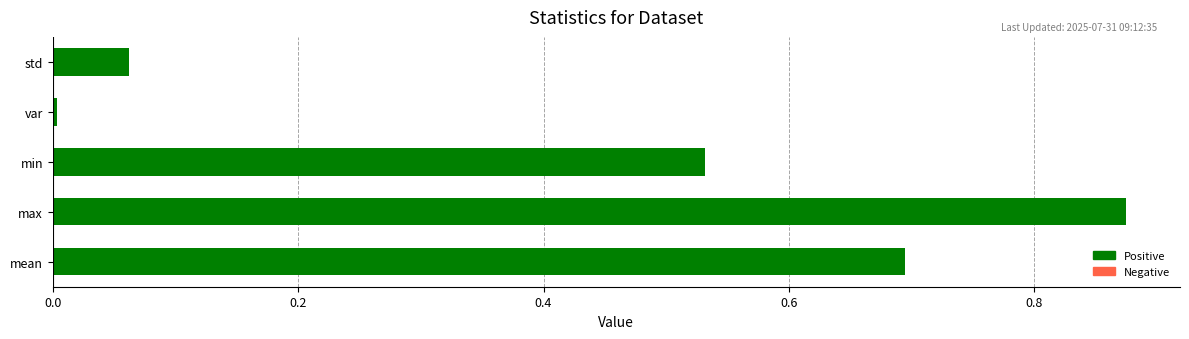

The chart shows a value of 0.4 at mean. True or false?

False